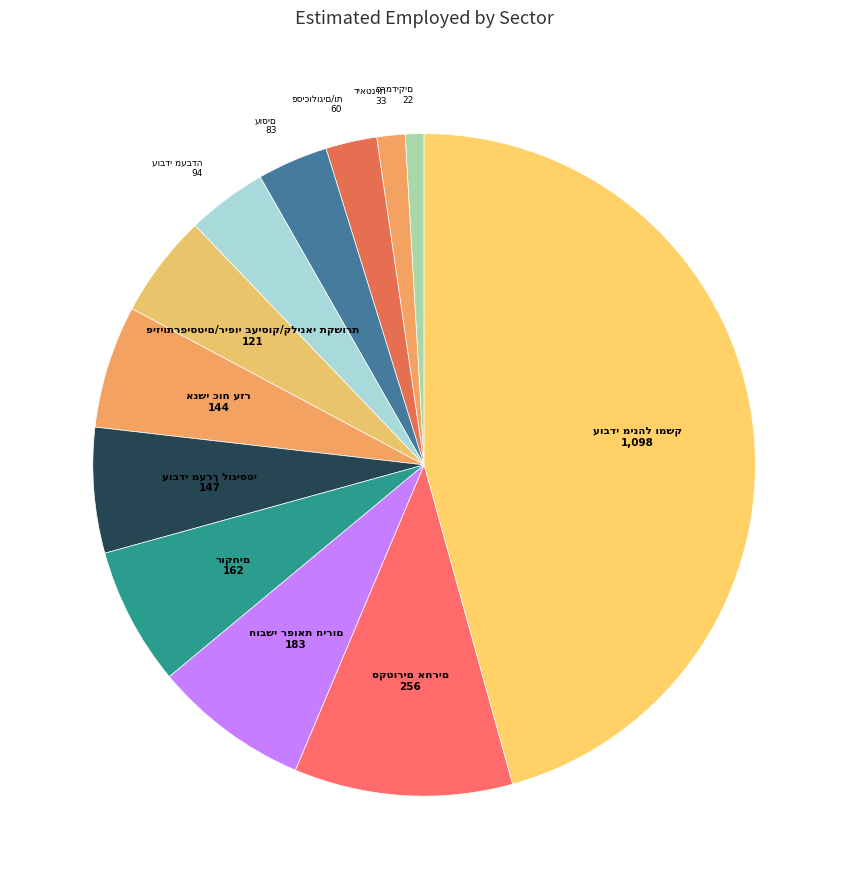

Does any single category account for the majority?

No